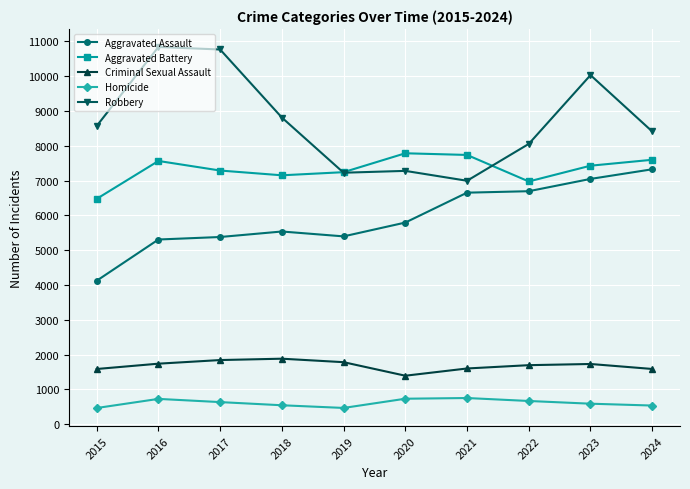

Which series has the widest spread of values?

Robbery